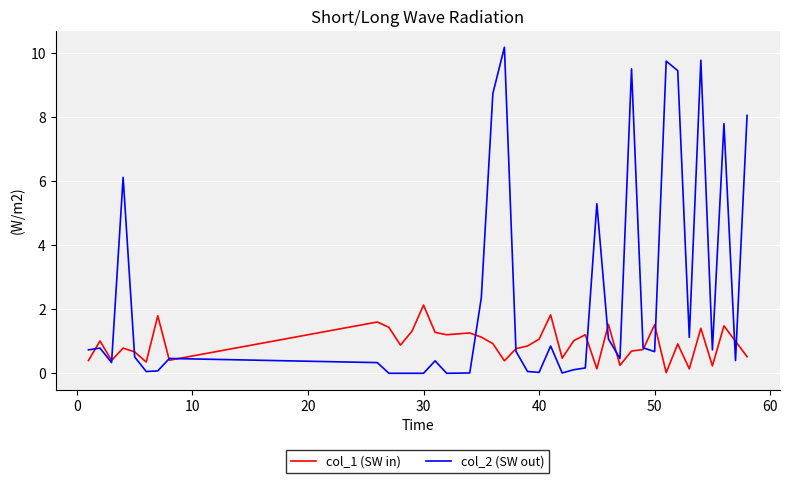

Rank the series by their maximum value, from lowest to highest.

col_1 (SW in), col_2 (SW out)